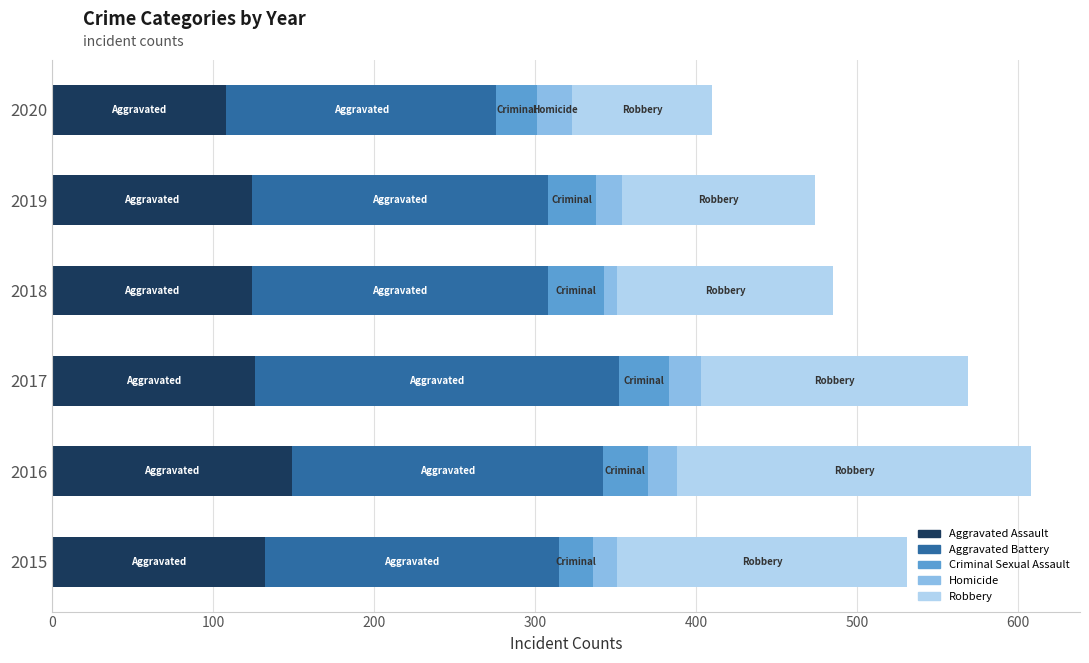

Is it true that Aggravated Assault equals 108 at 2020?

True